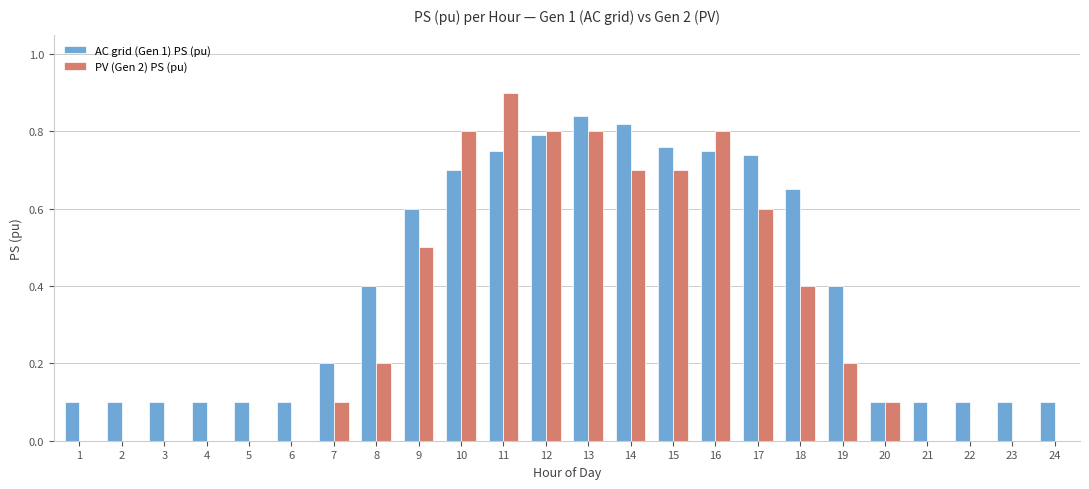

What is the total value across all series at 3?

0.1